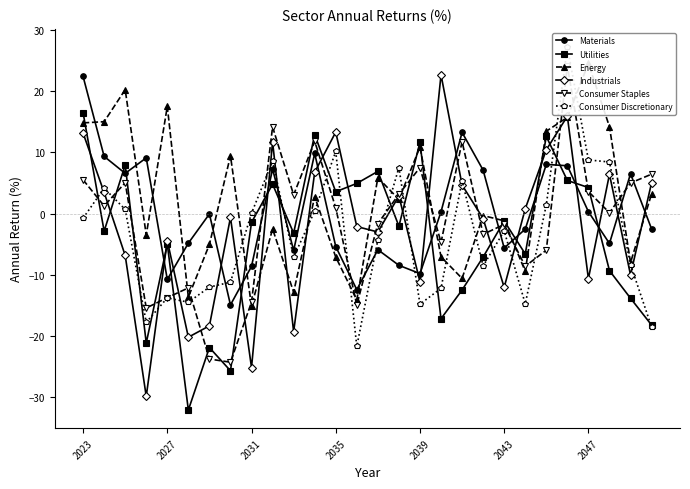

What is the maximum value for Materials?

22.4